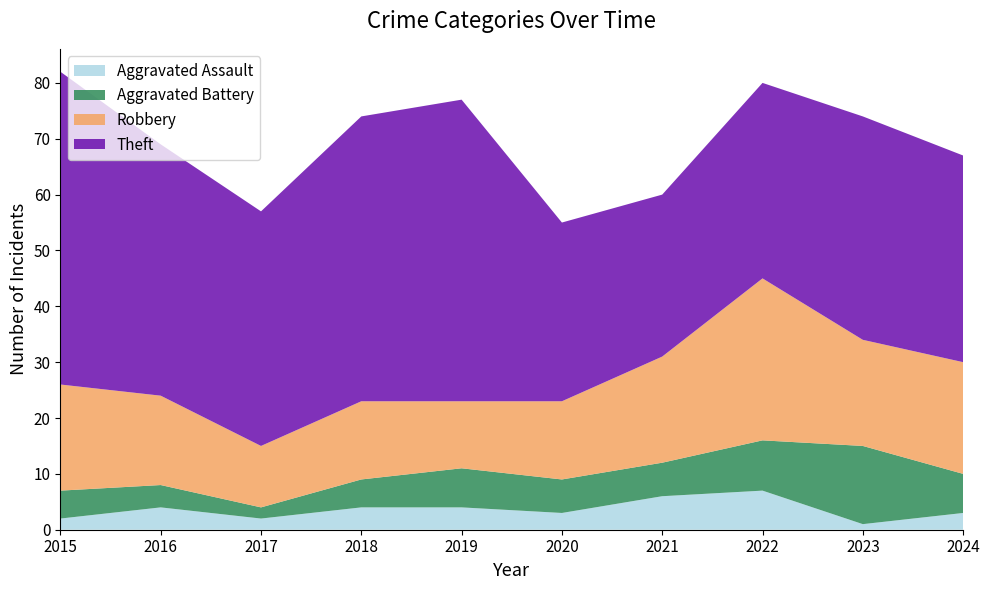

Reading left to right, transcribe all the data shown in this chart.

Aggravated Assault: 2015=2	2016=4	2017=2	2018=4	2019=4	2020=3	2021=6	2022=7	2023=1	2024=3
Aggravated Battery: 2015=5	2016=4	2017=2	2018=5	2019=7	2020=6	2021=6	2022=9	2023=14	2024=7
Robbery: 2015=19	2016=16	2017=11	2018=14	2019=12	2020=14	2021=19	2022=29	2023=19	2024=20
Theft: 2015=56	2016=45	2017=42	2018=51	2019=54	2020=32	2021=29	2022=35	2023=40	2024=37